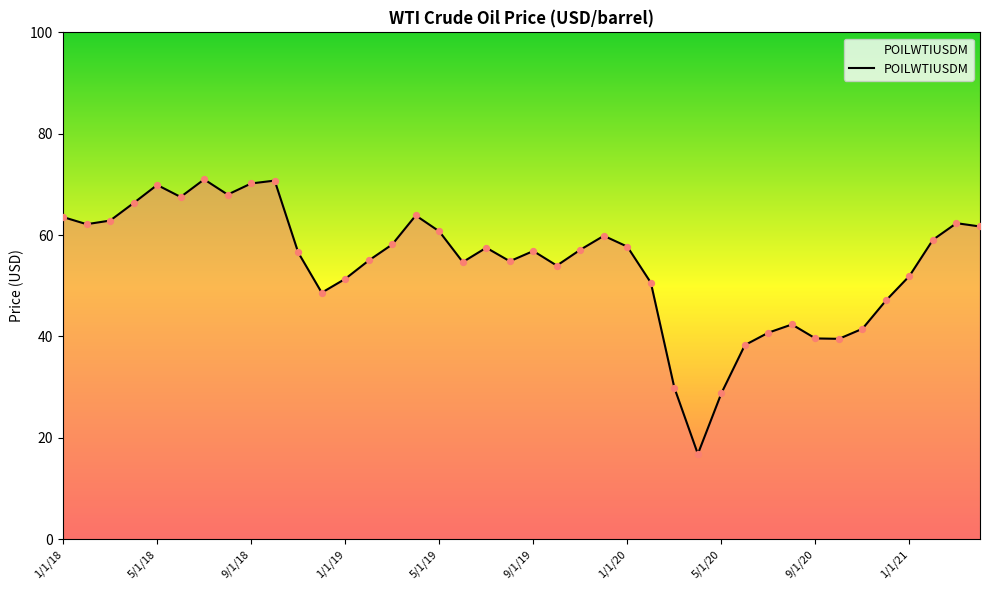

What is the minimum value shown in the chart?

16.8